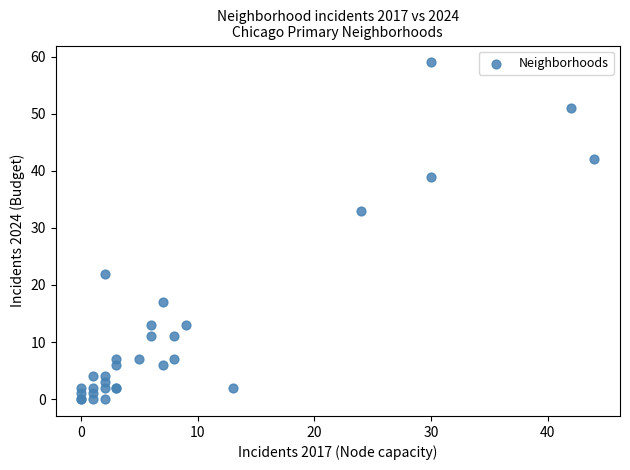

What Y value in the scatter plot is closest to 29?

33